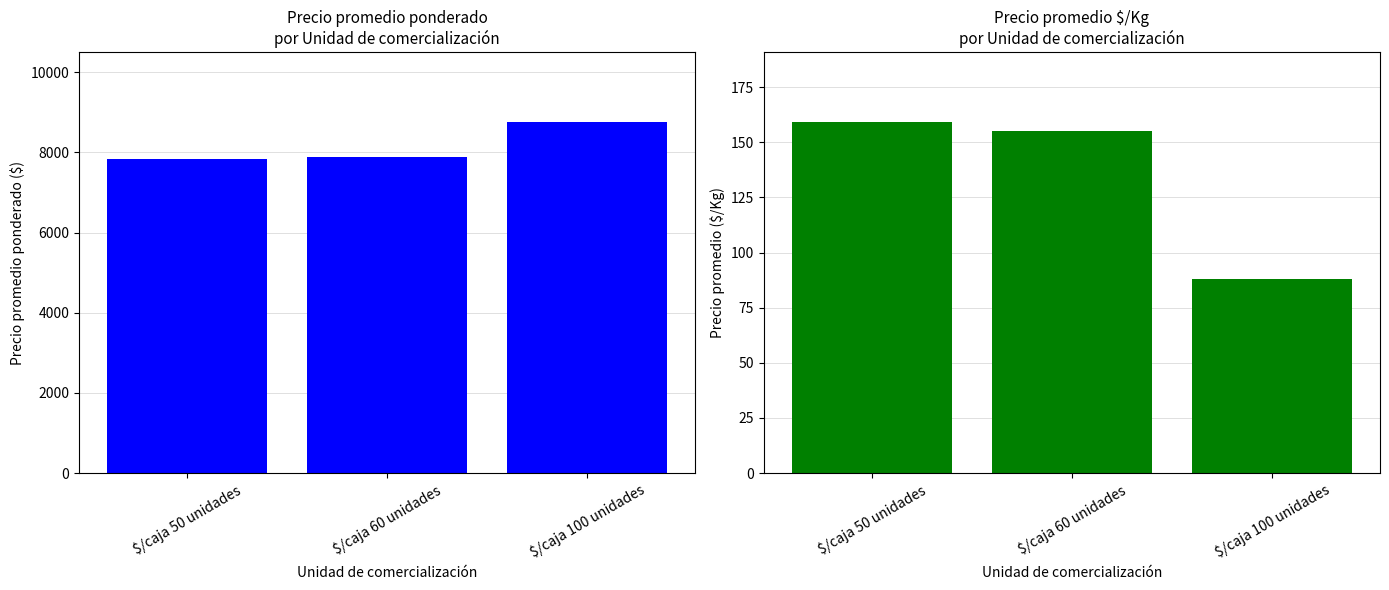

What is the difference between the maximum and second lowest values in the Precio promedio ponderado series?

858